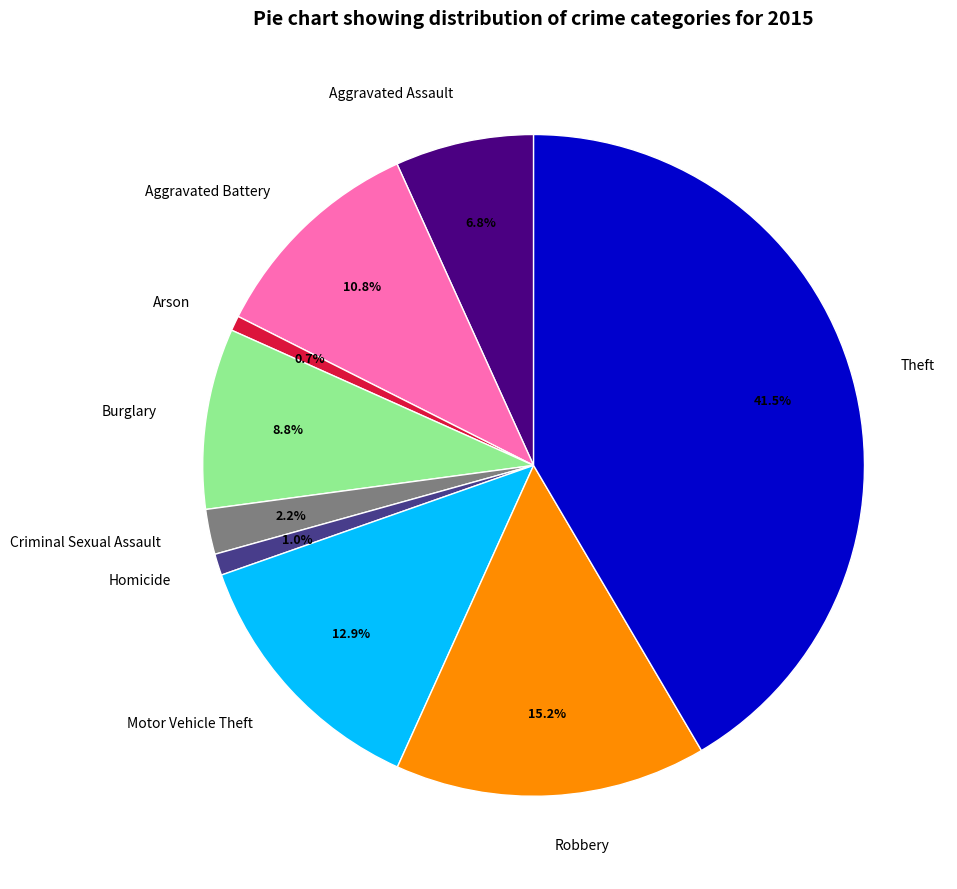

What is the total percentage of Aggravated Battery and Aggravated Assault?

17.6%